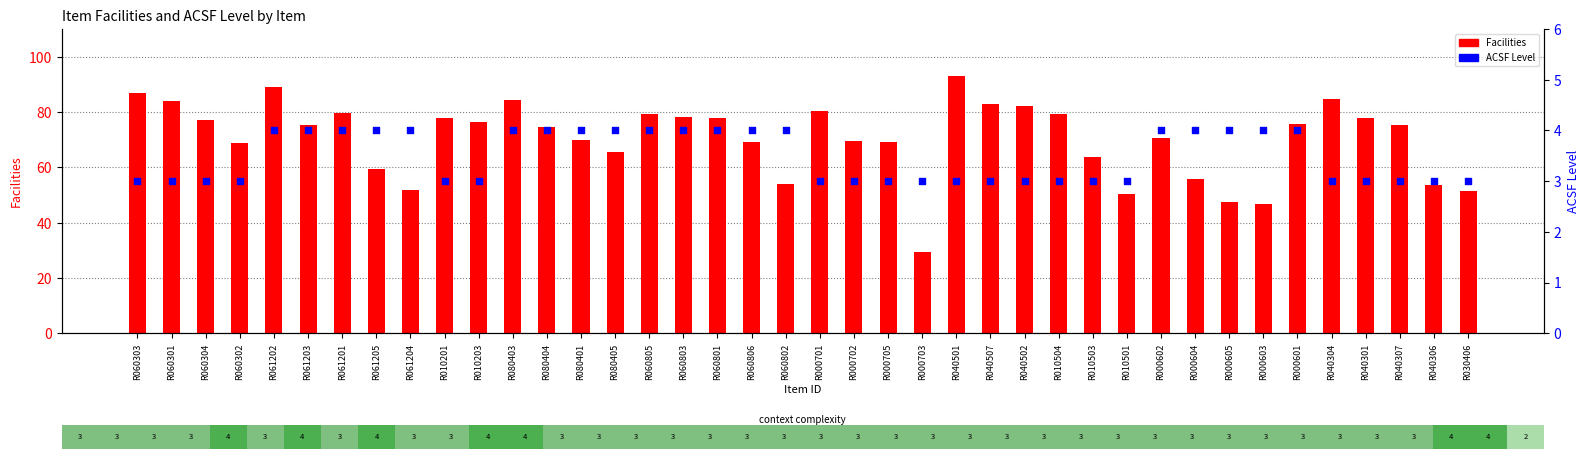

Is the value of Facilities at R010503 greater than the value of ACSF Level at R080401?

Yes